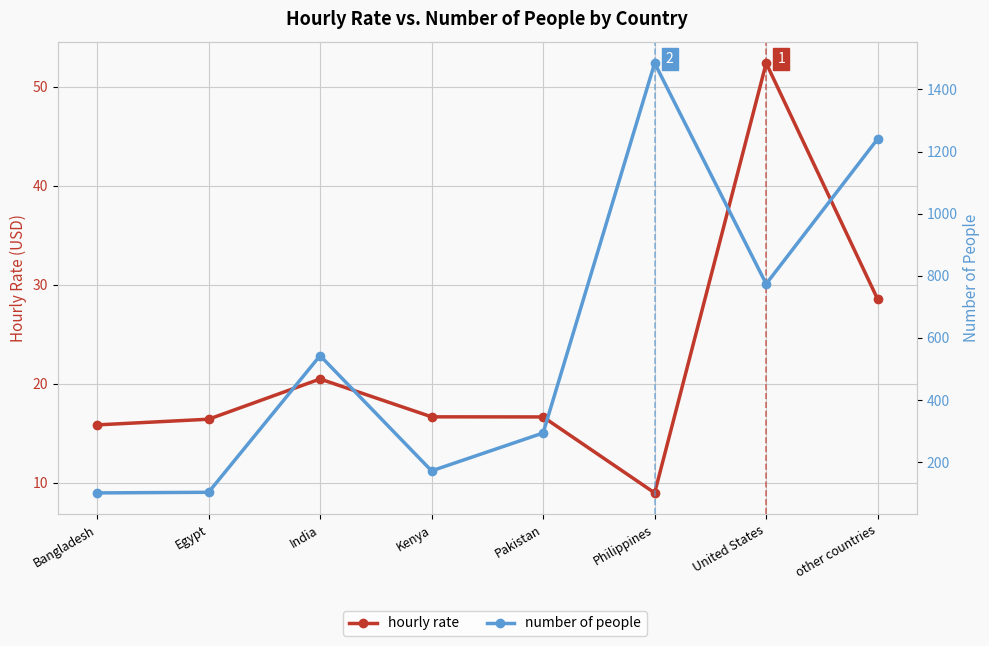

How many values in the hourly rate series exceed 16?

6